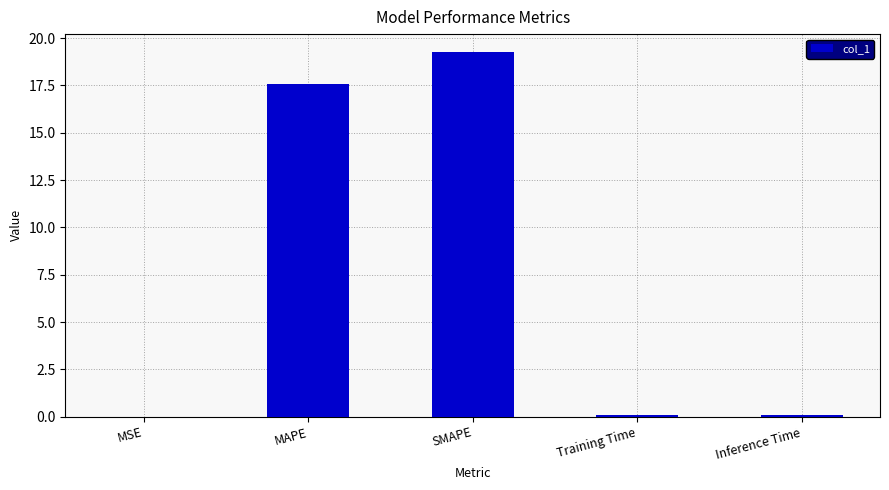

The chart shows a value of 27.5 at MAPE. True or false?

False